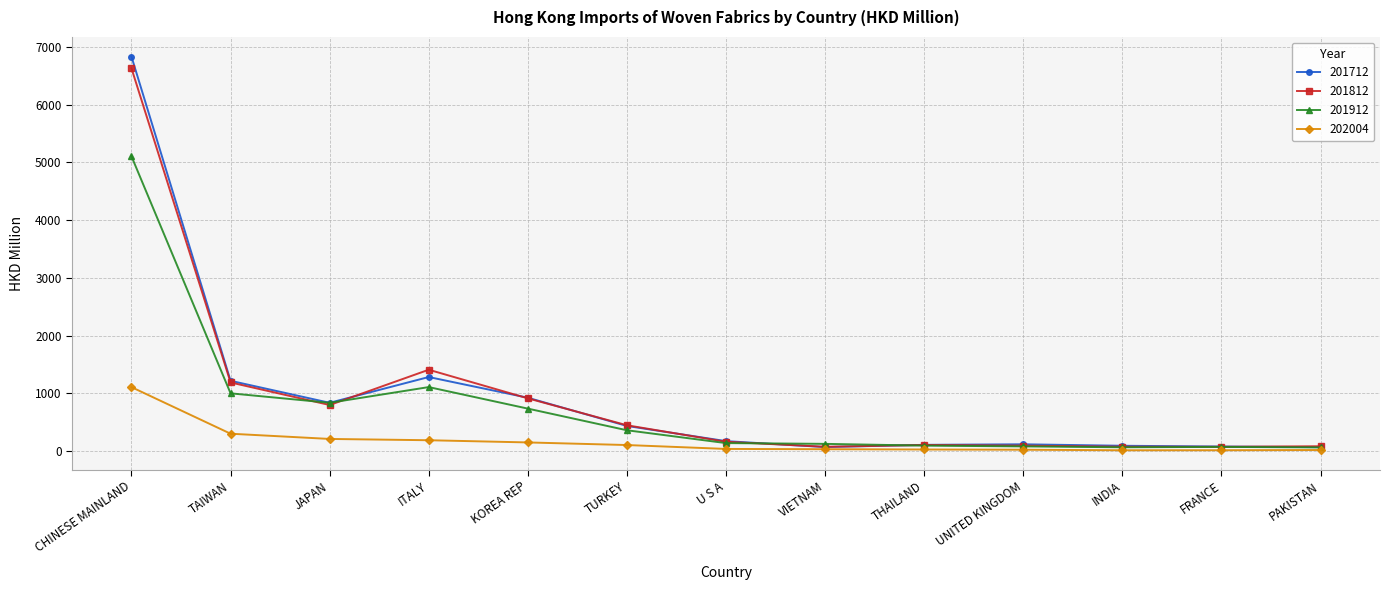

What is the sum of all 202004 values?

2203.3